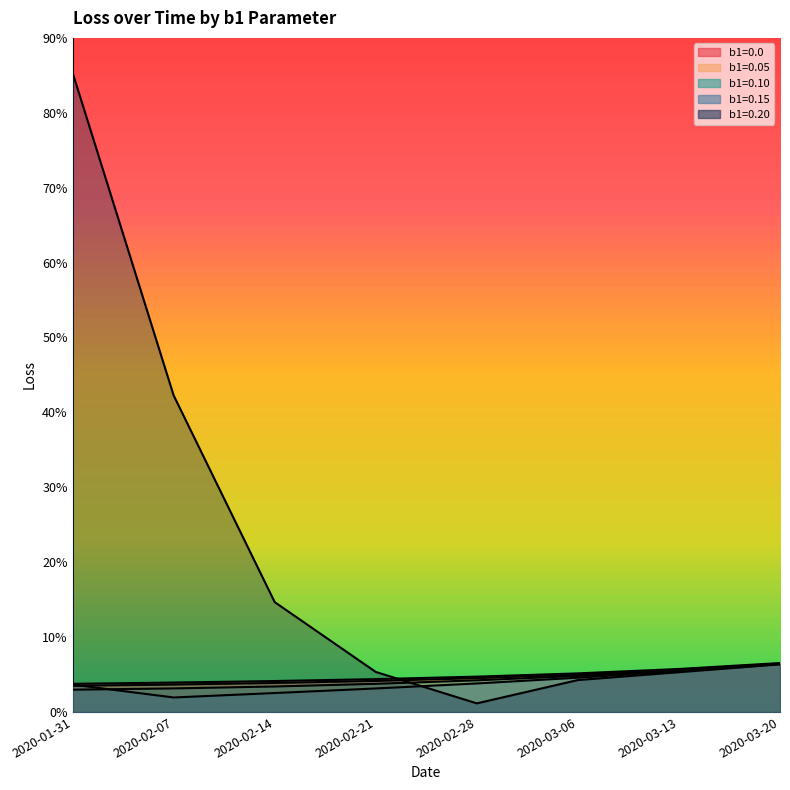

What is the value of the b1=0.0 point at the 7th from the left?

5.7